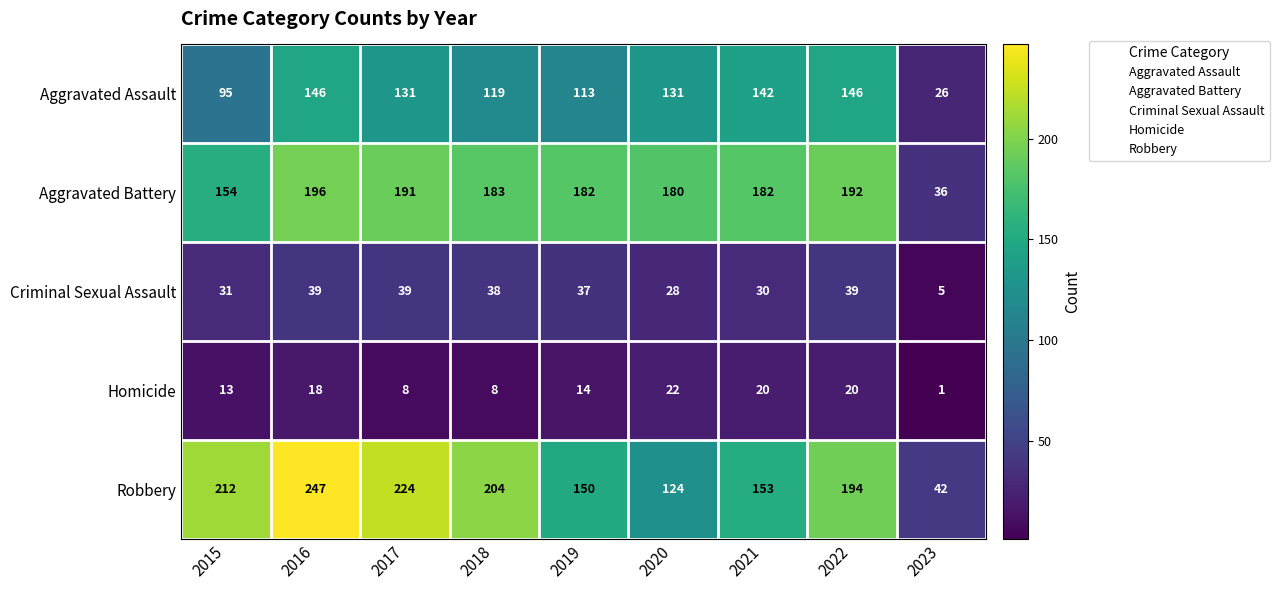

How many categories are shown in the chart?

9